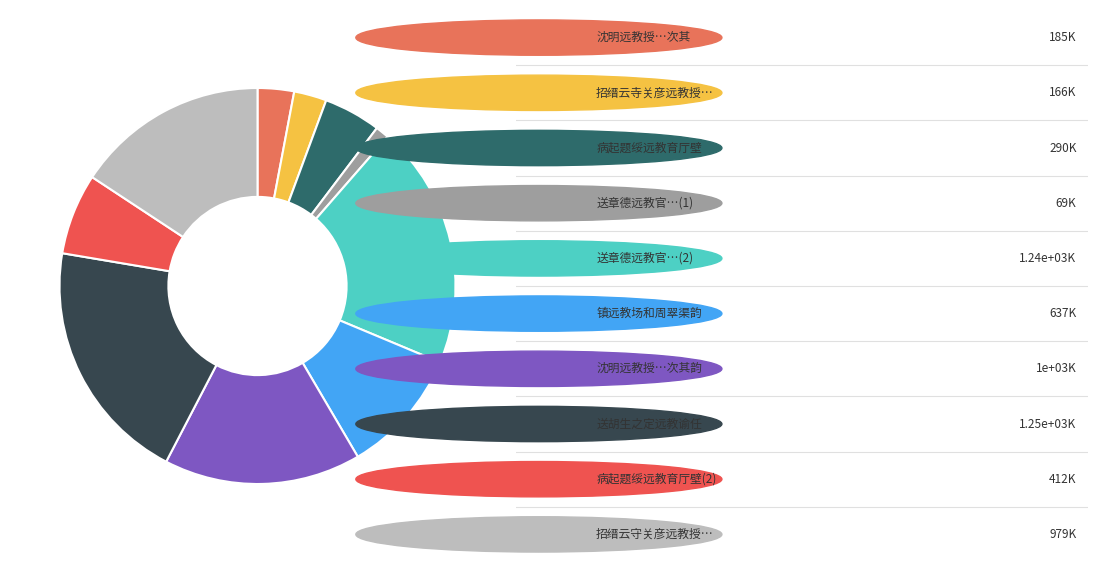

Count the number of slices in the pie.

10